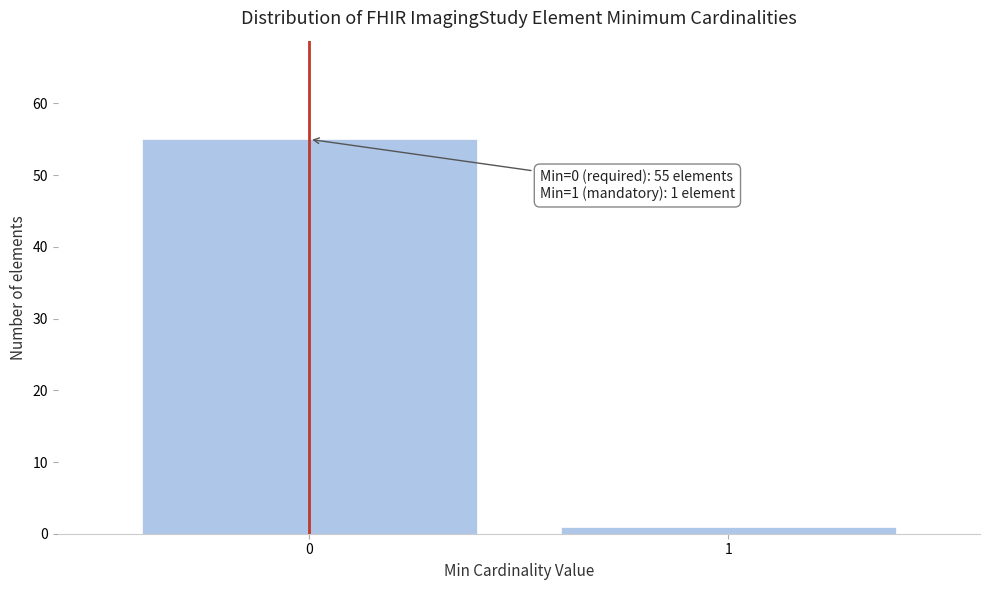

Reading left to right, list all the values displayed in this chart.

0=55	1=1